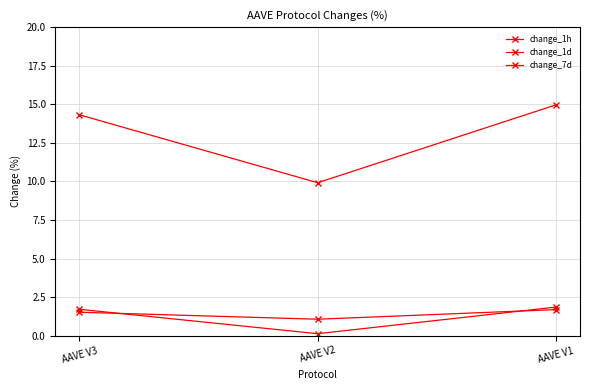

Does the chart display data point markers on the line(s)?

Yes